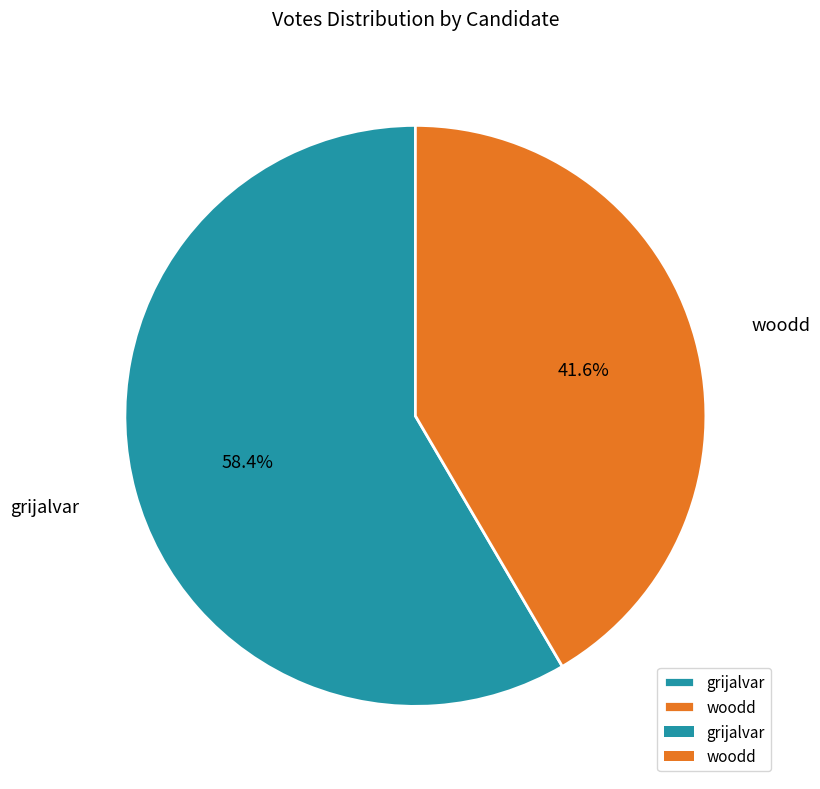

Which has a higher value, woodd or grijalvar?

grijalvar